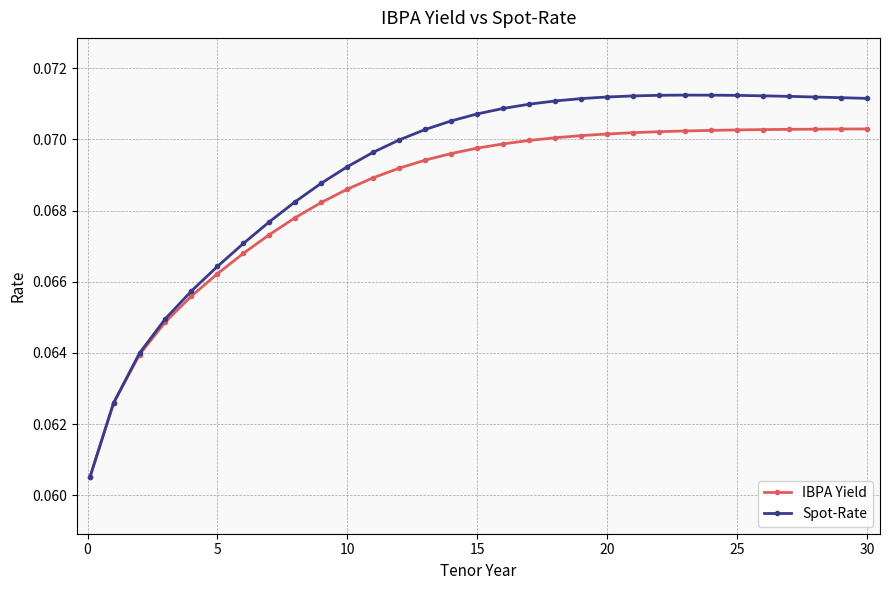

Which series has the widest spread of values?

Spot-Rate